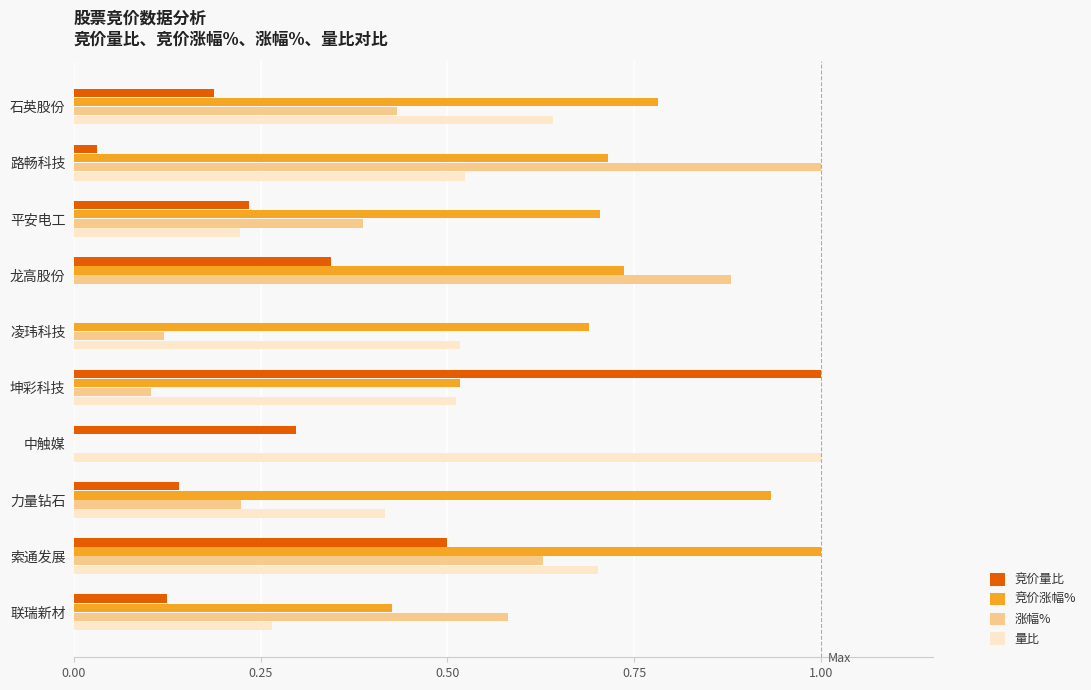

True or false: 竞价量比 has a value of -0.3 at 凌玮科技.

False